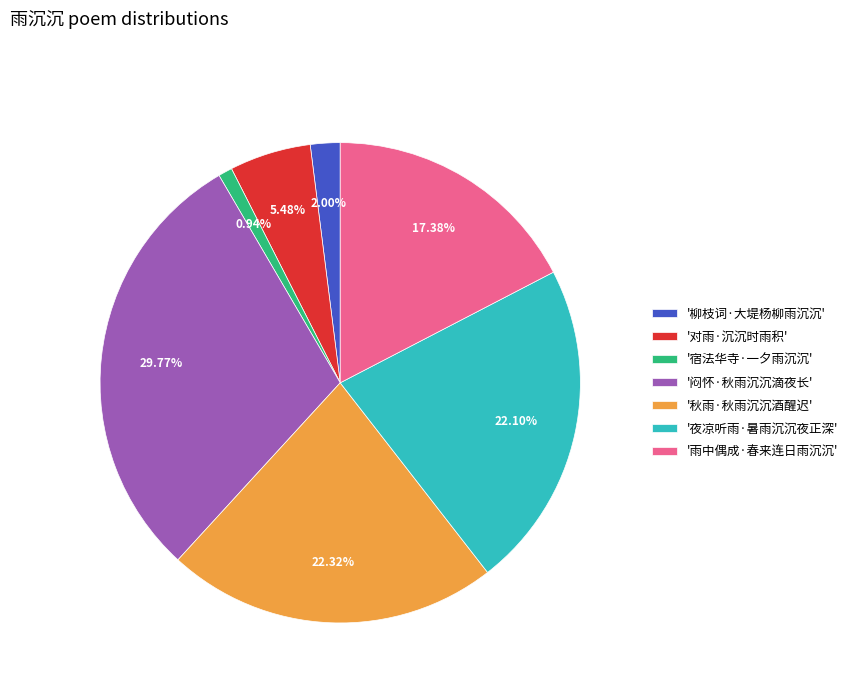

Count the number of slices in the pie.

7